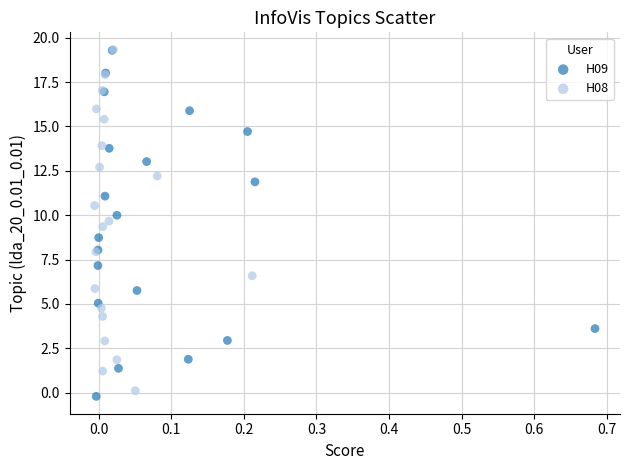

Which series has the largest Y range (max minus min)?

H09